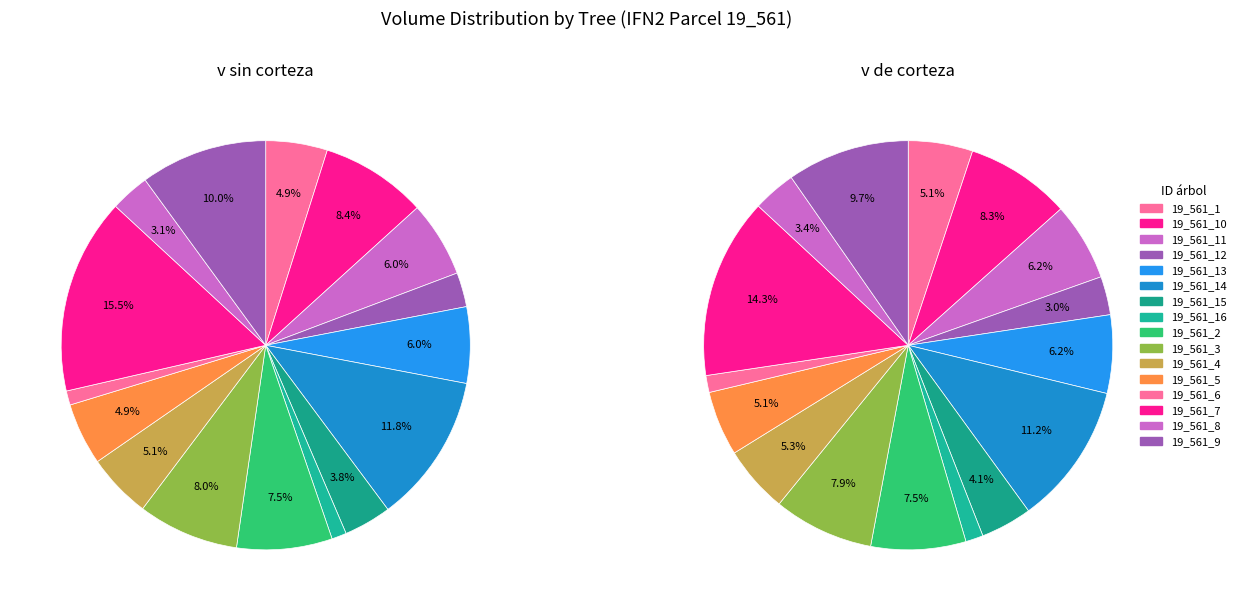

Does 19_561_14 represent more than half of the total?

No